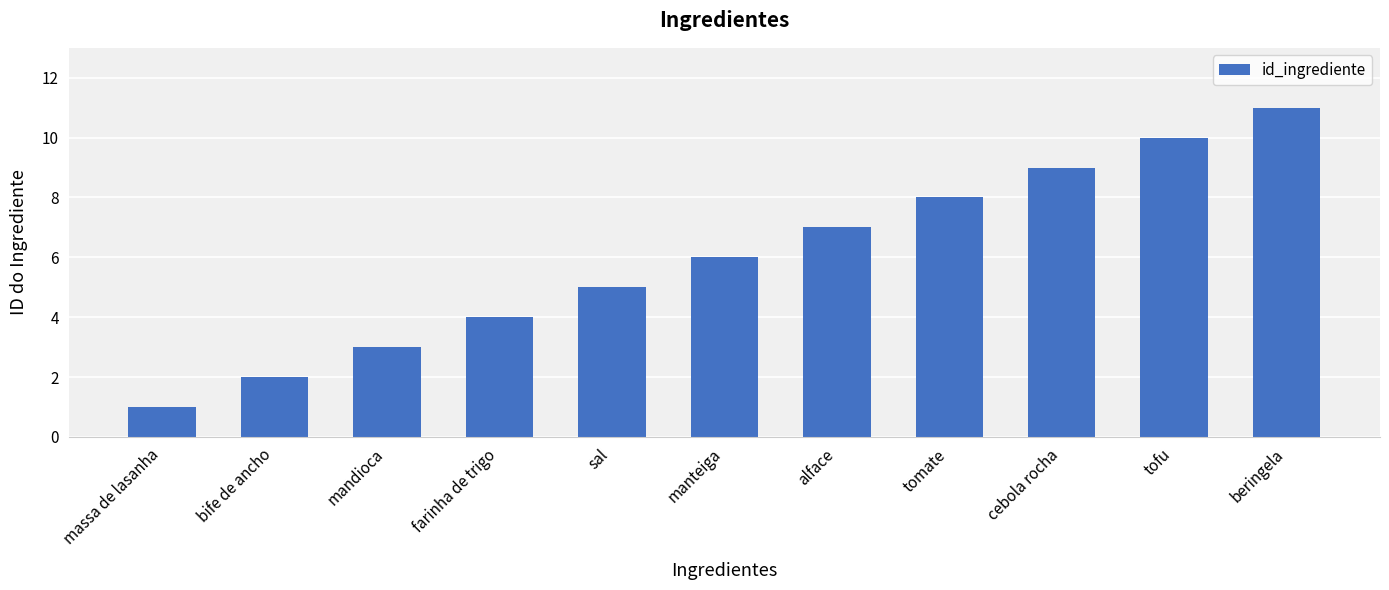

How many data points are less than 6?

5